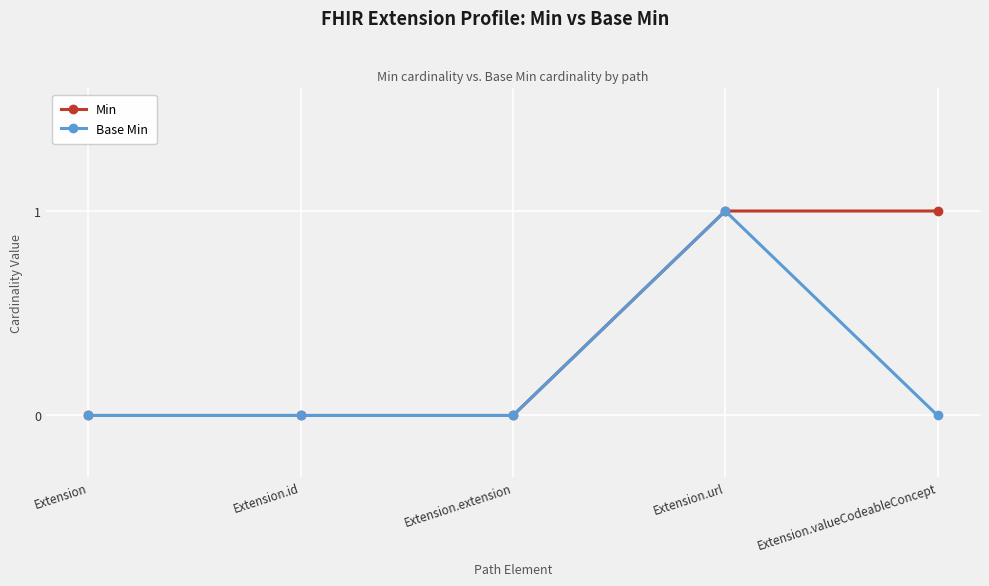

Between Extension.id and Extension.valueCodeableConcept, which series saw the biggest shift?

Min